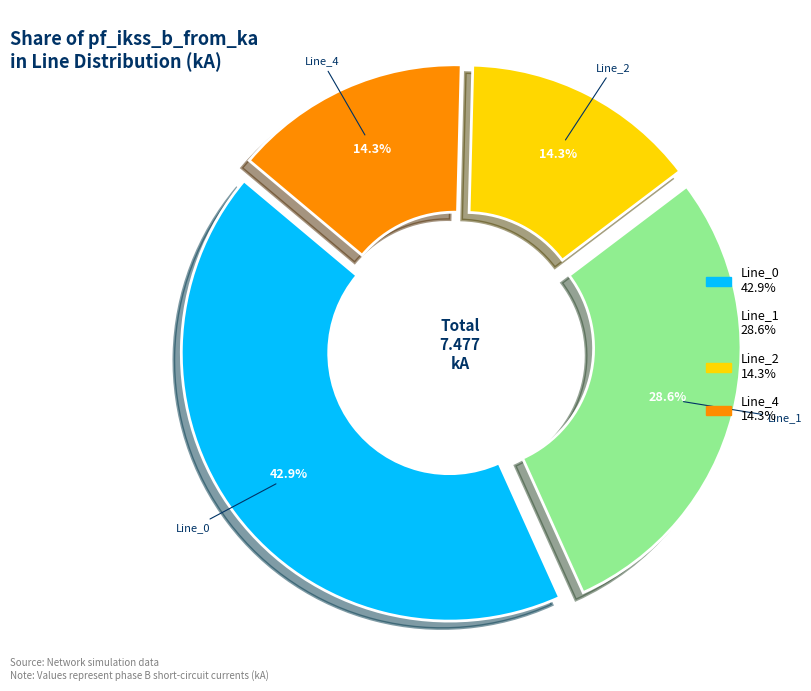

How many segments does this pie chart have?

4